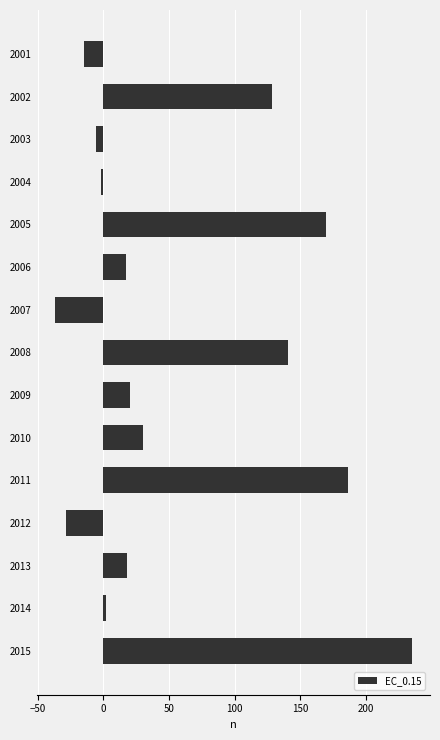

What is the greatest value displayed?

235.1